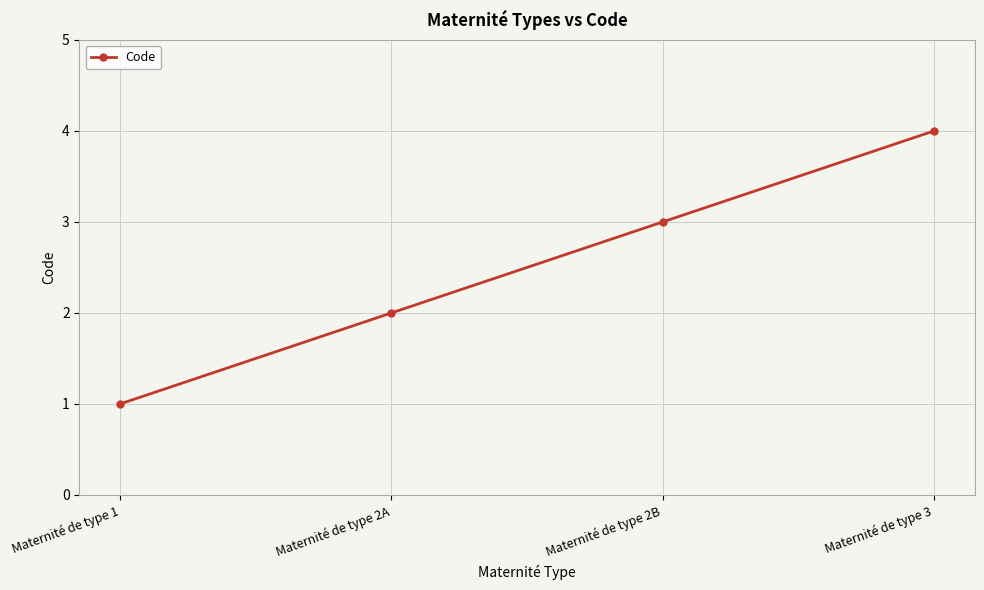

Which label corresponds to the smallest value in the chart?

Maternité de type 1